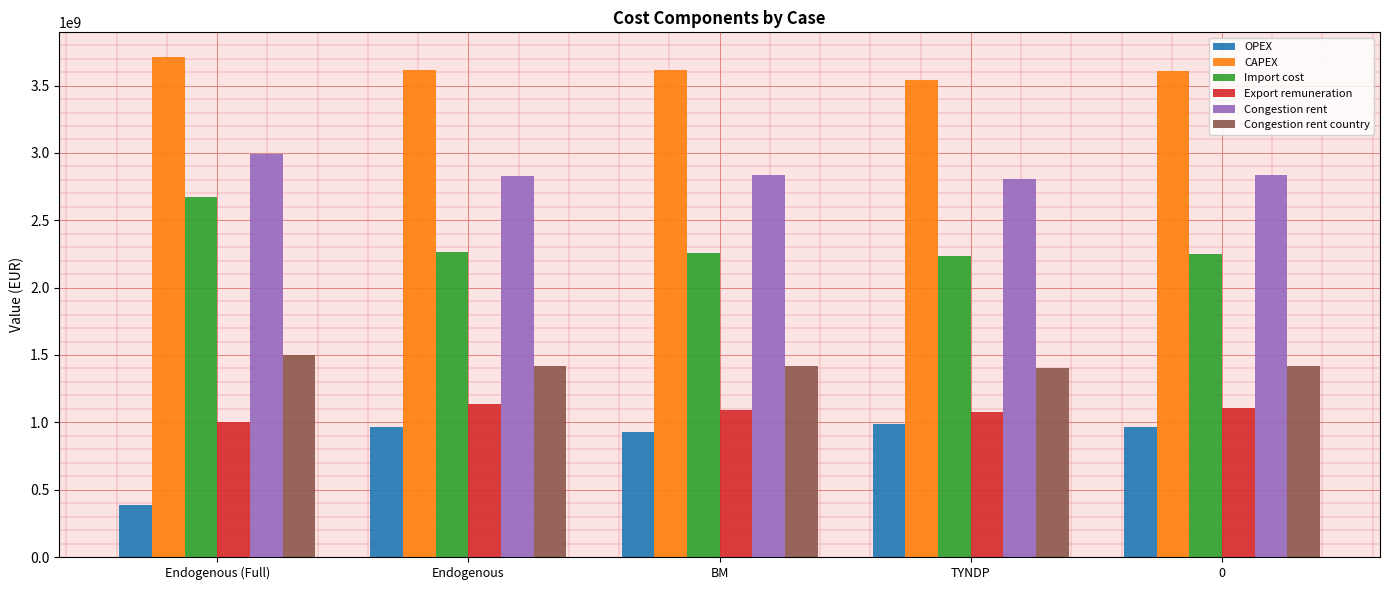

What is the difference between the maximum and minimum values in the CAPEX series?

171504275.6